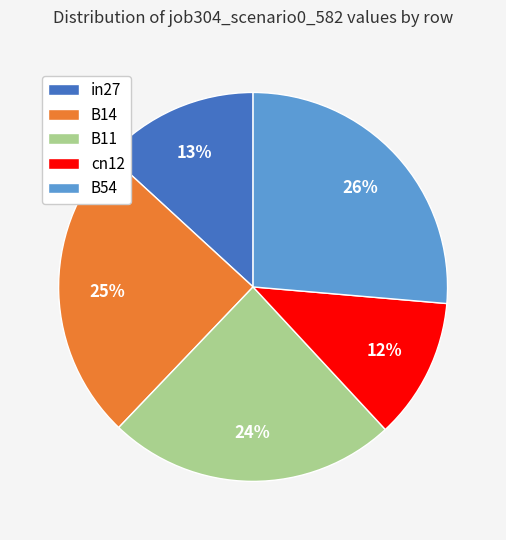

What is the ratio of the value at B11 to the value at B14?

1.0